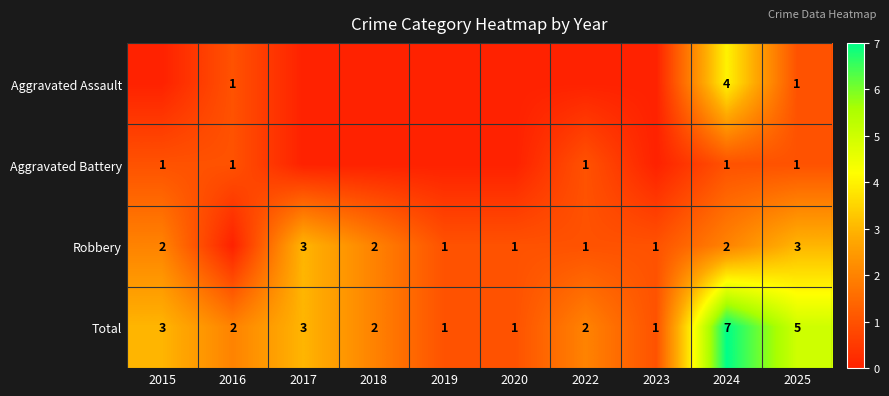

Is it true that Aggravated Battery equals 1 at 2015?

True